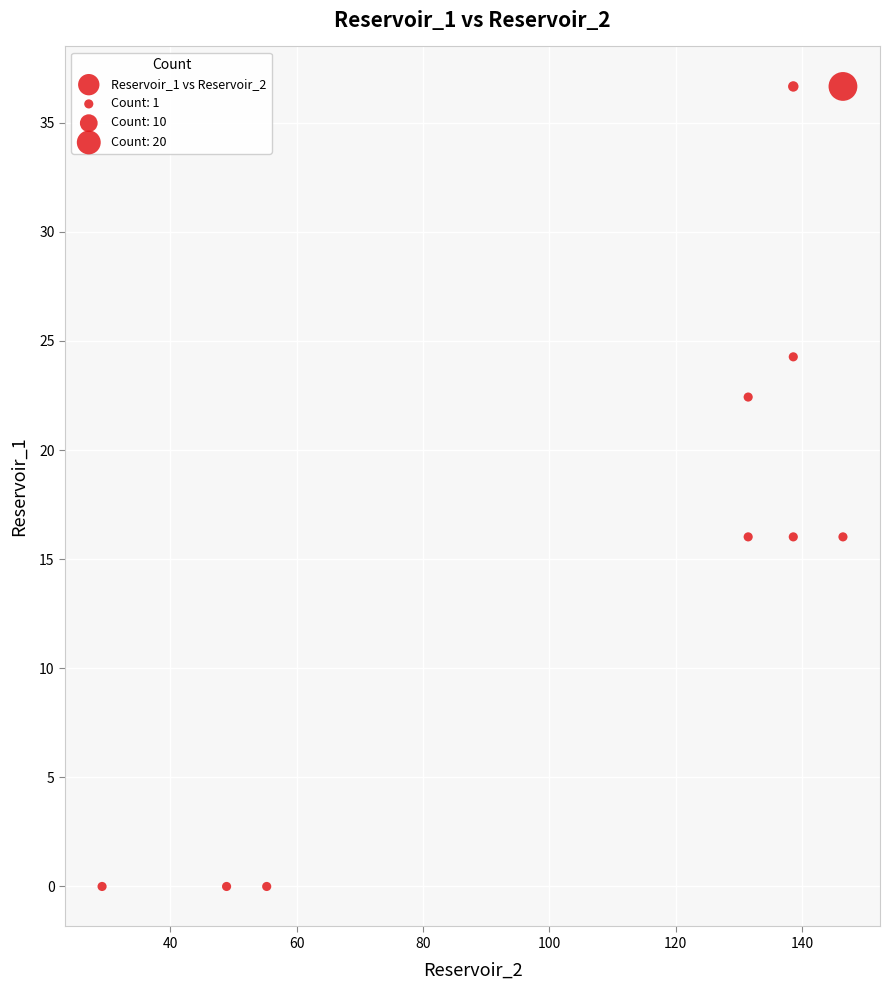

What is the range of X values (max minus min)?

117.2